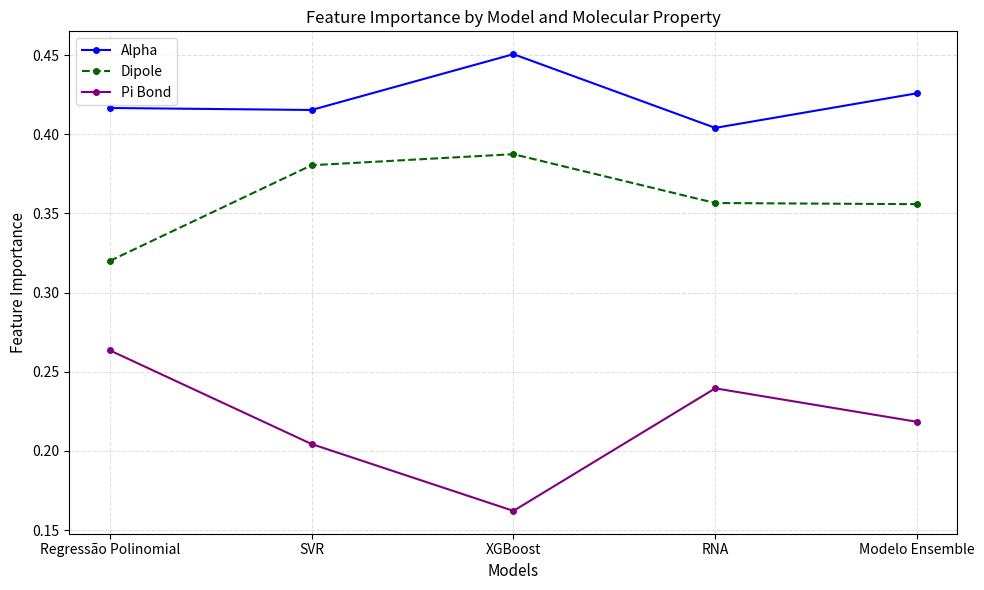

List the series in order of their overall mean, highest first.

Alpha, Dipole, Pi Bond